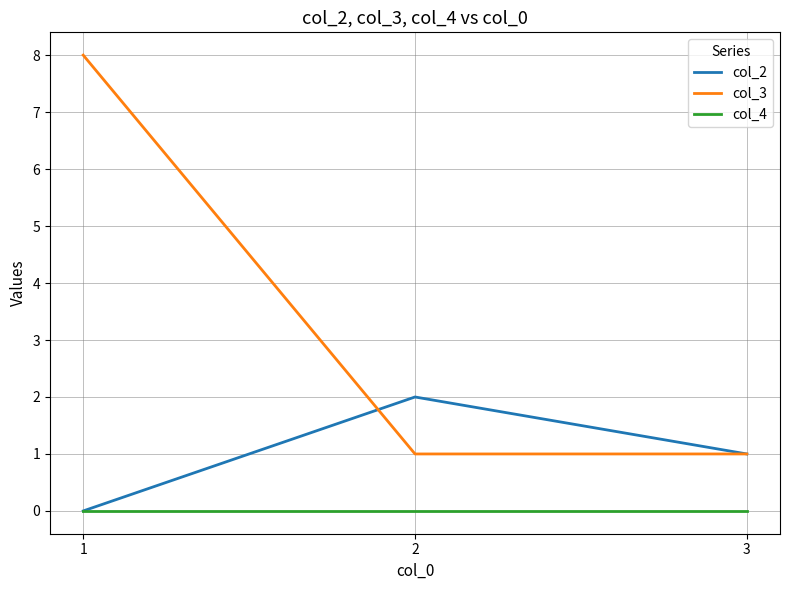

What is the maximum value for col_2?

2